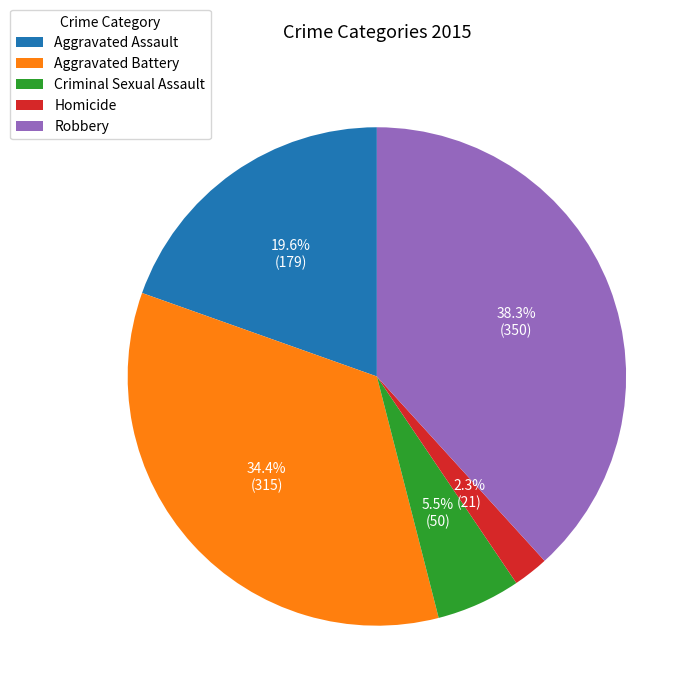

Which category has the biggest portion of the pie?

Robbery